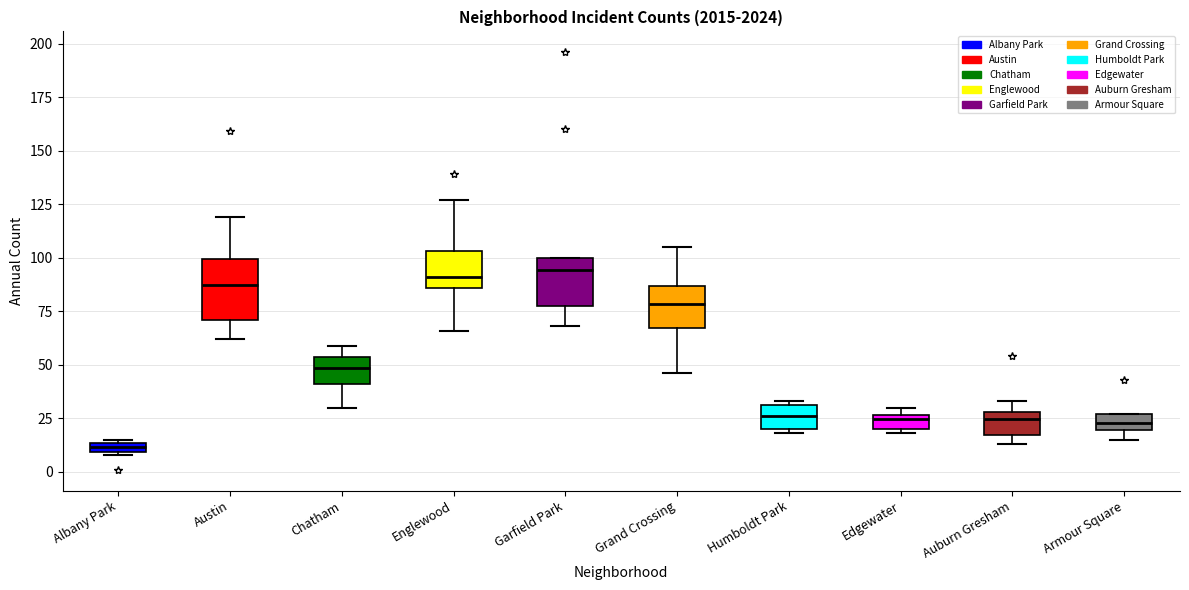

Which box's median line is the lowest?

Albany Park